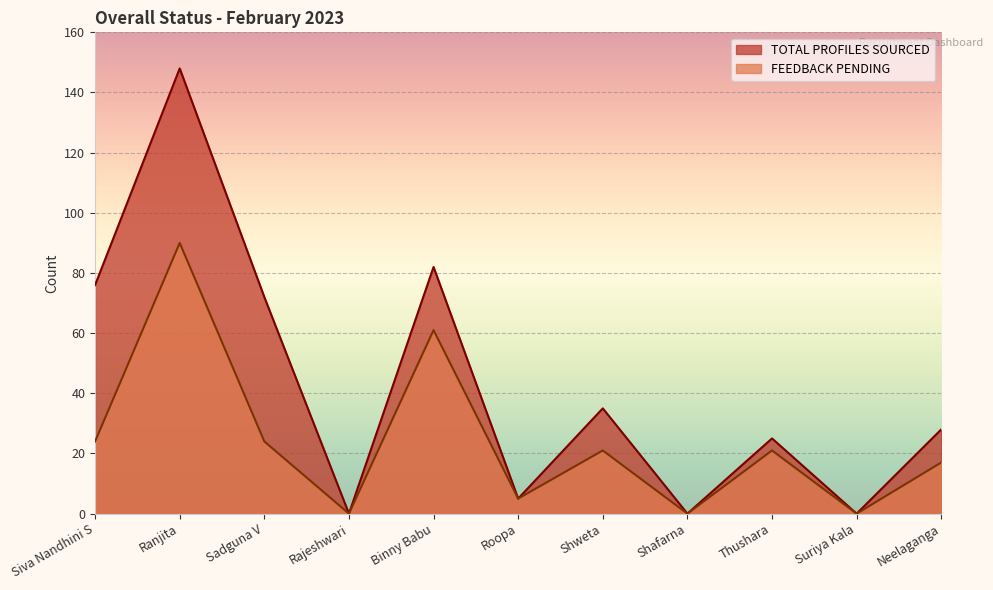

What is the label of the 4th point from the right?

Shafarna